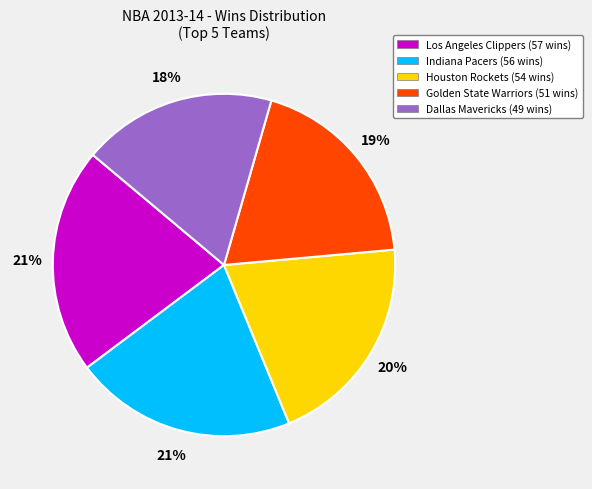

Between Golden State Warriors (51 wins) and Indiana Pacers (56 wins), which is larger?

Indiana Pacers (56 wins)